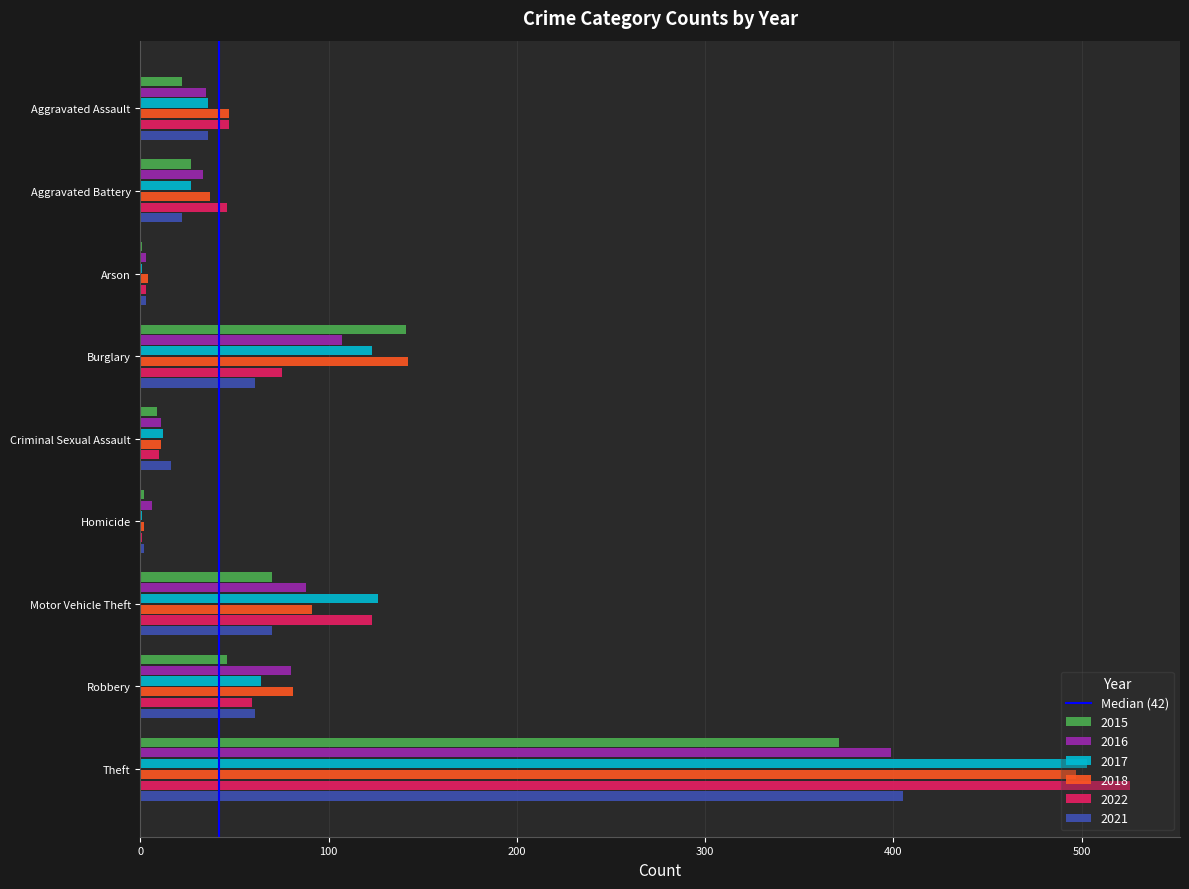

At which label is 2015 closest to 186?

Burglary